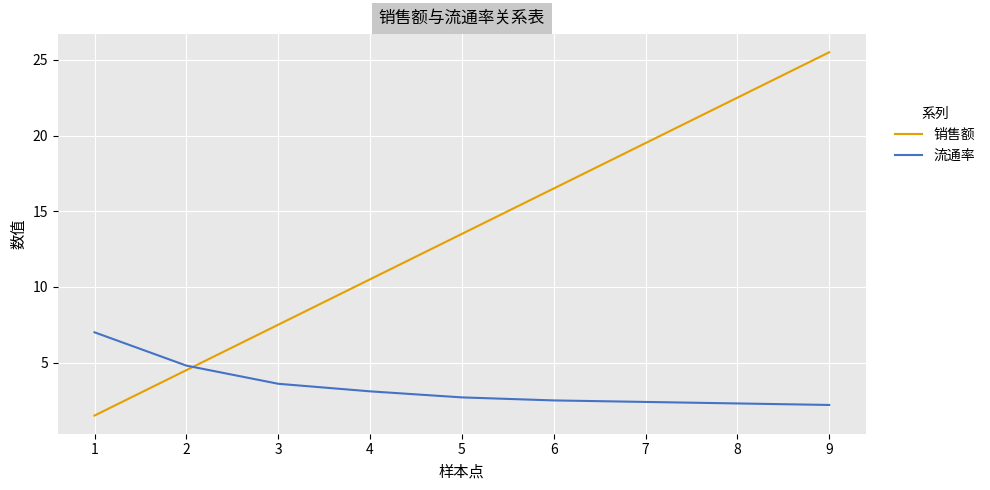

What is the lowest value of the 销售额 series?

1.5